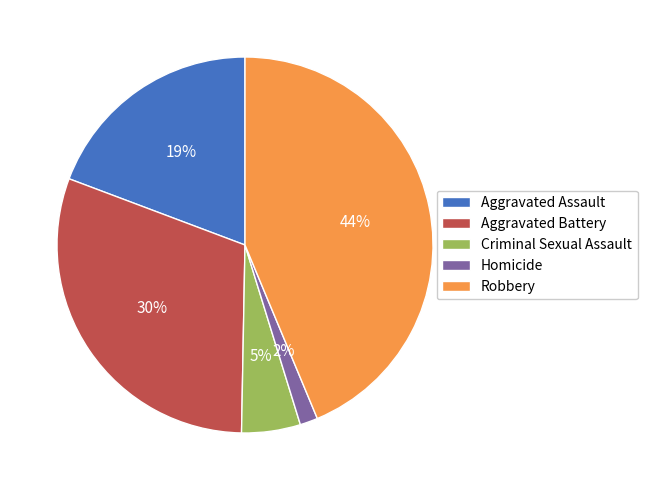

Combined, do Homicide and Aggravated Battery account for over 50%?

No